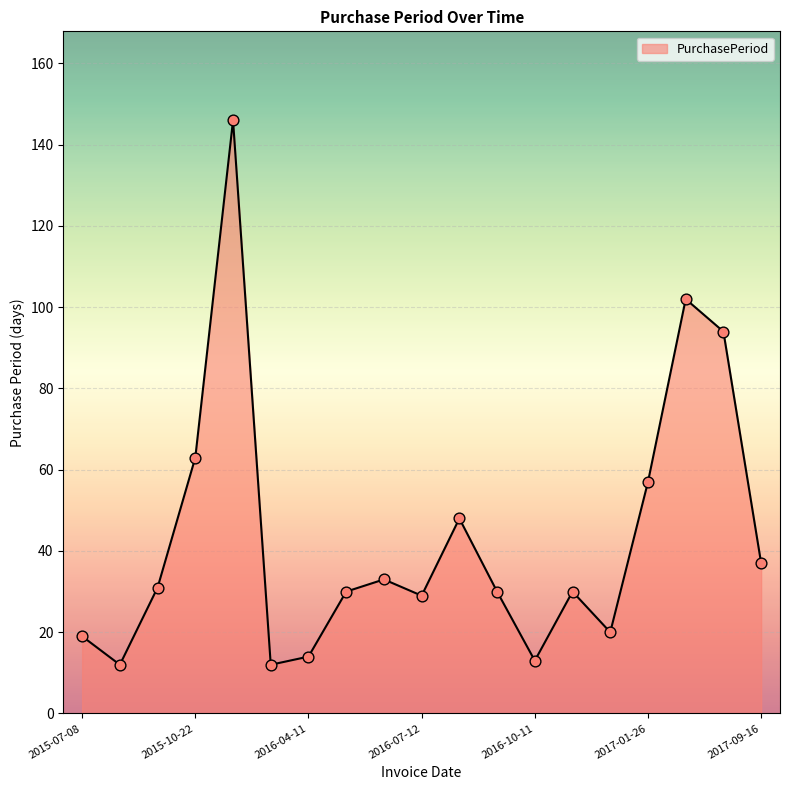

What is the minimum value shown in the chart?

12